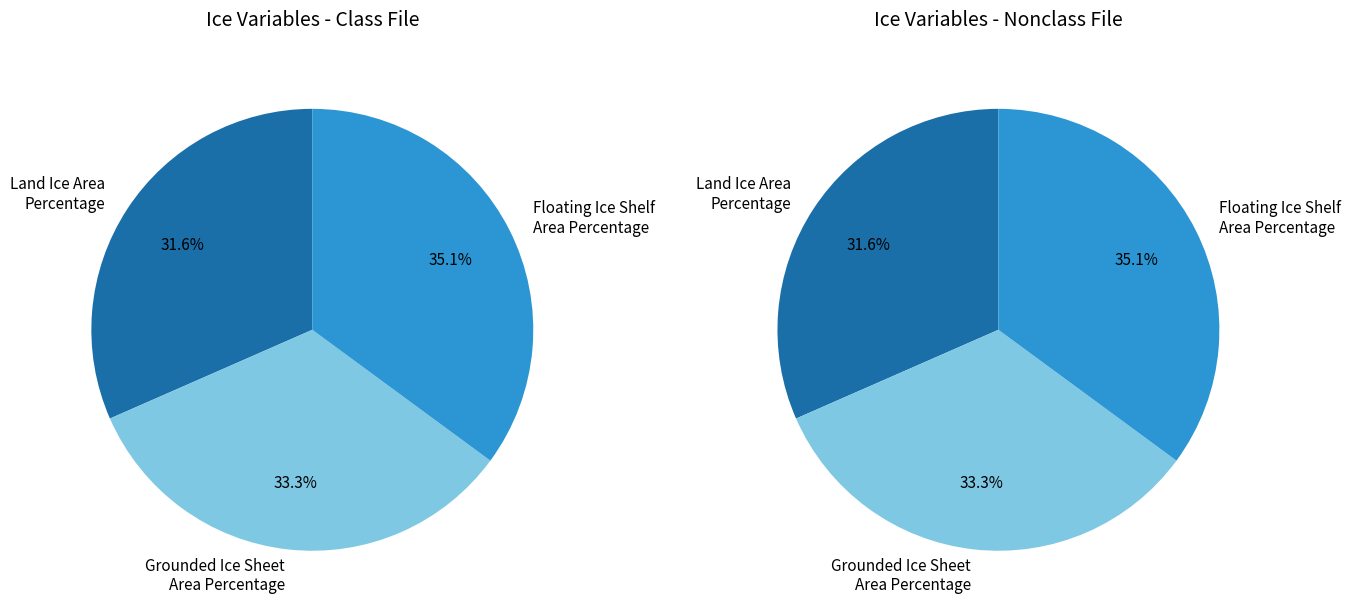

To the nearest percent, what percentage of the pie is Floating Ice Shelf Area Percentage?

35%